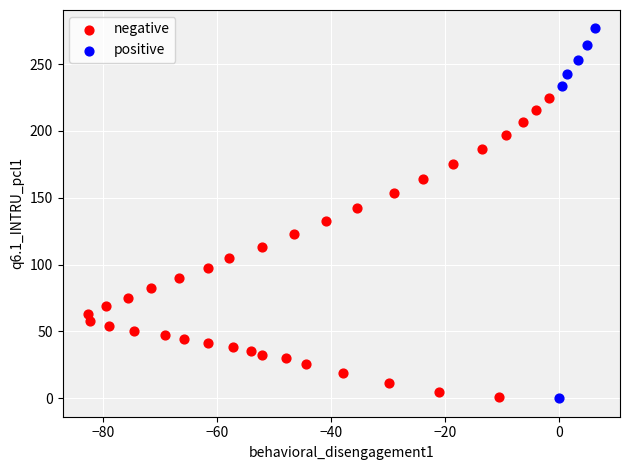

Which series has the widest spread of Y values?

positive